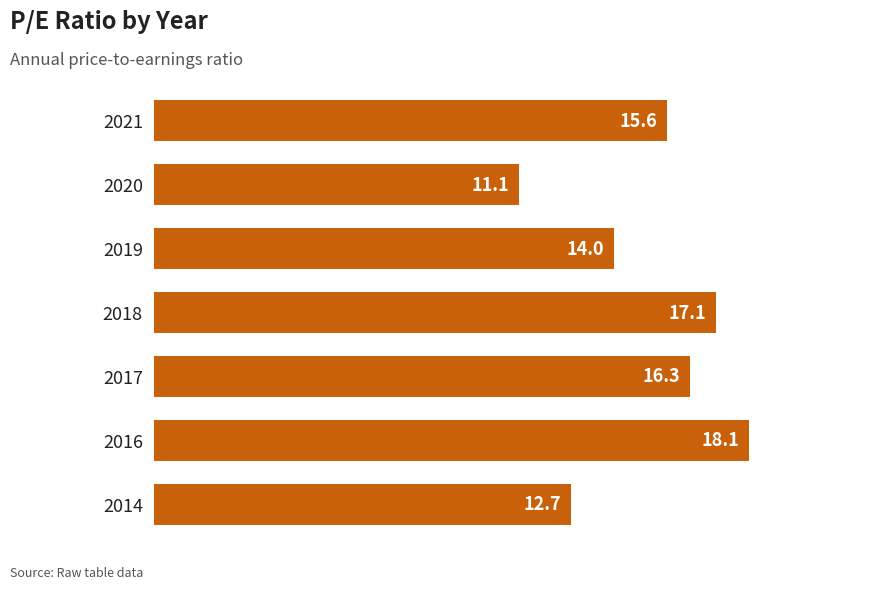

Count the number of values greater than 15.

4